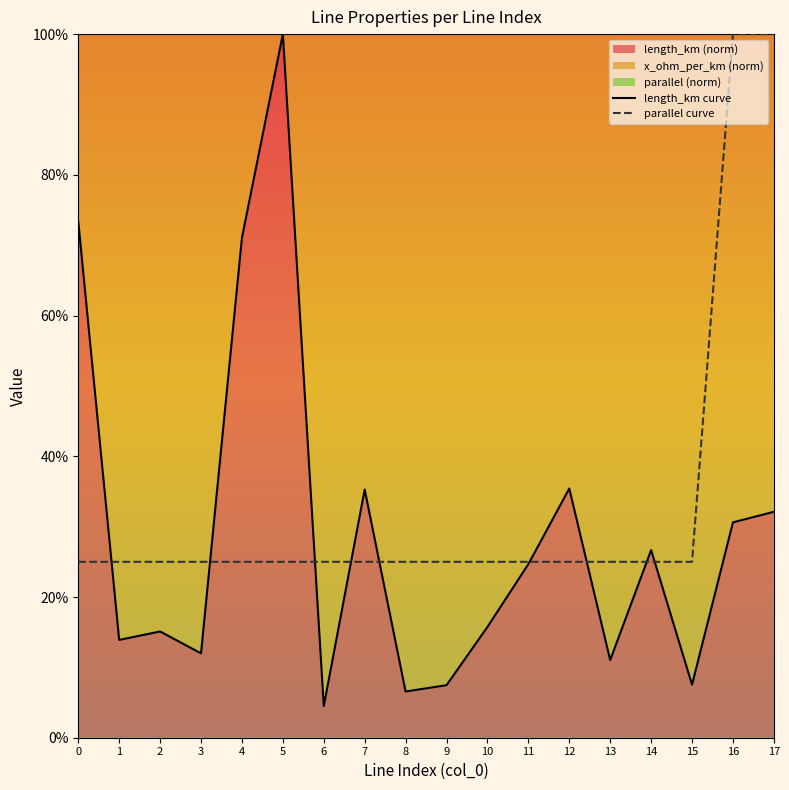

True or false: length_km curve has more than 0 interior local peaks.

True